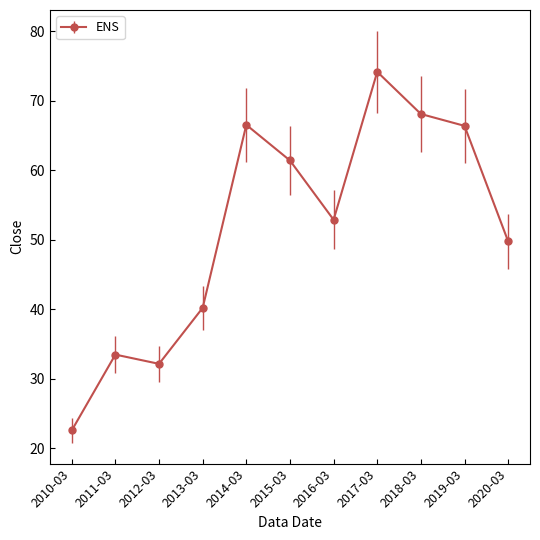

How many categories are shown in the chart?

11